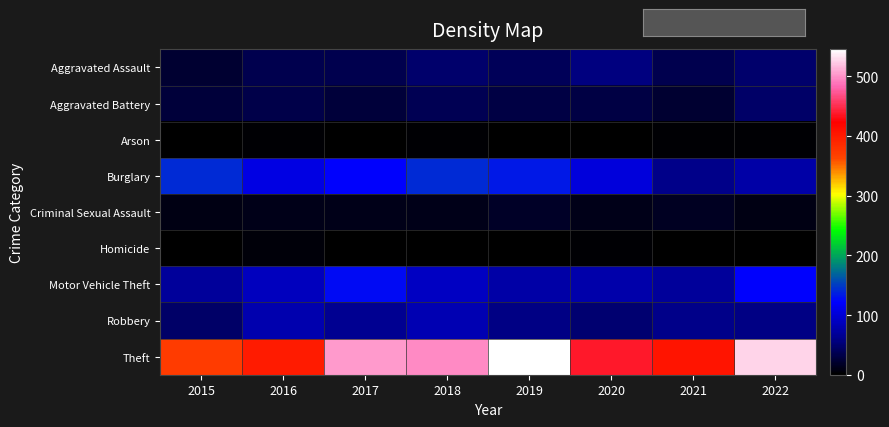

Reading left to right, list all the values displayed in this chart.

Aggravated Assault: 2015=22	2016=35	2017=36	2018=47	2019=40	2020=56	2021=36	2022=47
Aggravated Battery: 2015=27	2016=33	2017=27	2018=37	2019=30	2020=31	2021=22	2022=46
Arson: 2015=1	2016=3	2017=1	2018=4	2019=2	2020=0	2021=3	2022=3
Burglary: 2015=141	2016=107	2017=123	2018=142	2019=133	2020=104	2021=61	2022=75
Criminal Sexual Assault: 2015=9	2016=11	2017=12	2018=11	2019=19	2020=11	2021=16	2022=10
Homicide: 2015=2	2016=6	2017=1	2018=2	2019=1	2020=4	2021=2	2022=1
Motor Vehicle Theft: 2015=70	2016=88	2017=126	2018=91	2019=76	2020=78	2021=70	2022=123
Robbery: 2015=46	2016=80	2017=64	2018=81	2019=59	2020=49	2021=61	2022=59
Theft: 2015=371	2016=399	2017=503	2018=497	2019=545	2020=438	2021=405	2022=526